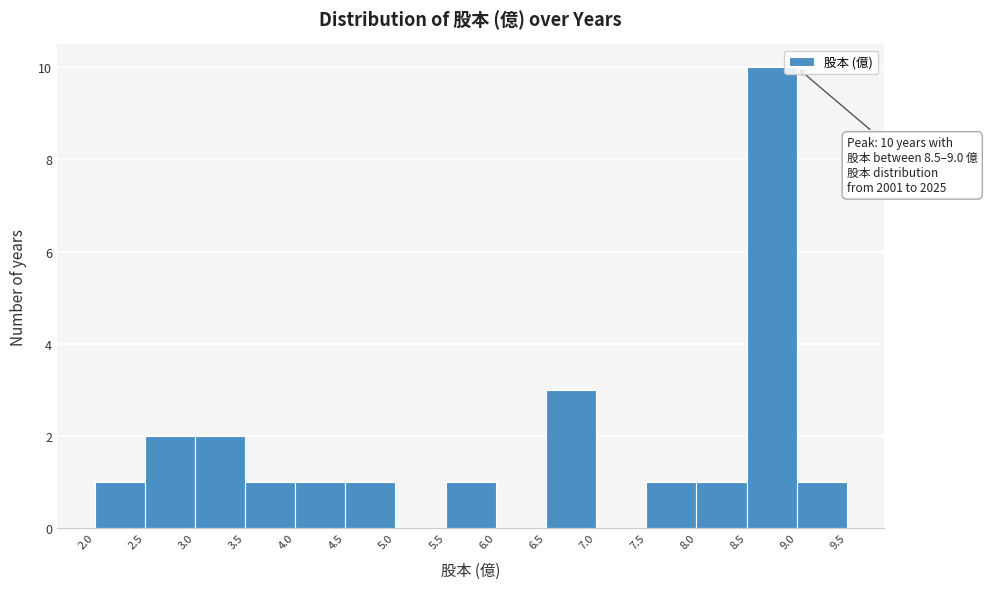

Which range on the x-axis has the tallest bar?

8.5 to 9.0